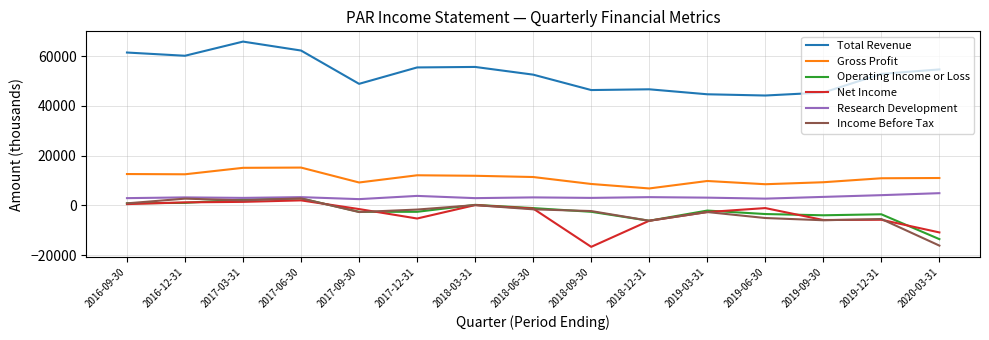

Which series has the largest total across all categories?

Total Revenue